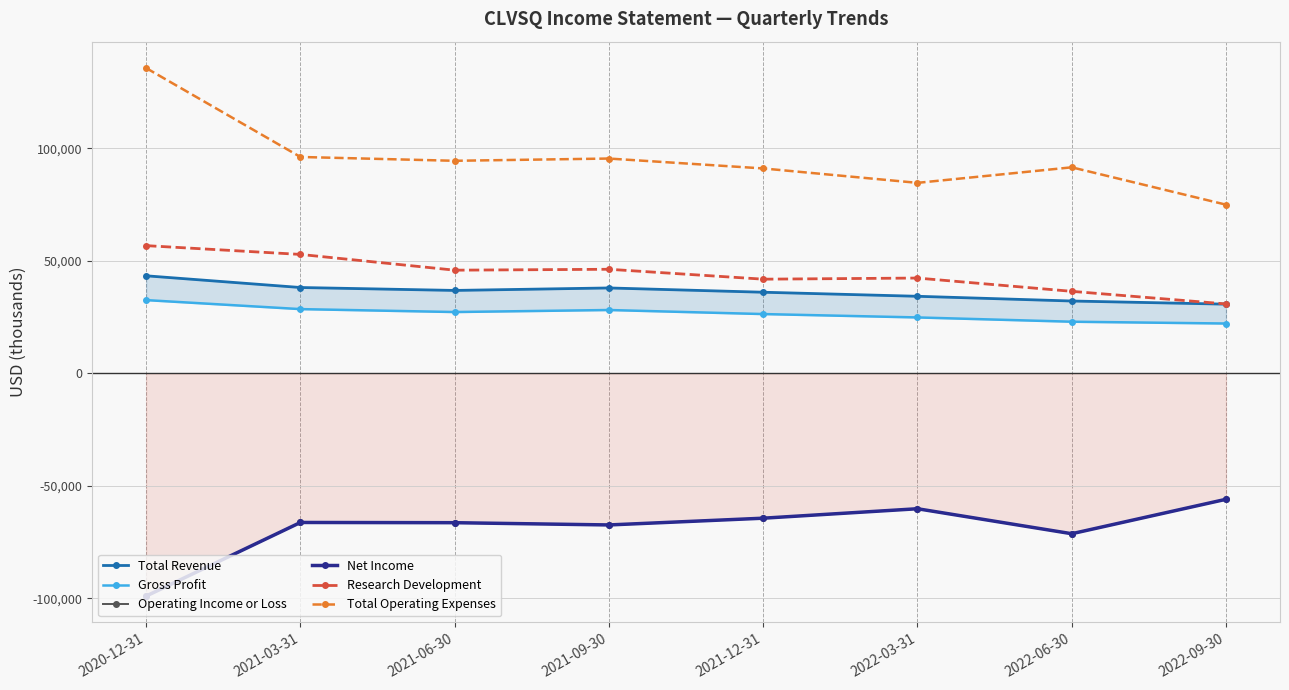

What is the minimum value for Total Operating Expenses?

74900